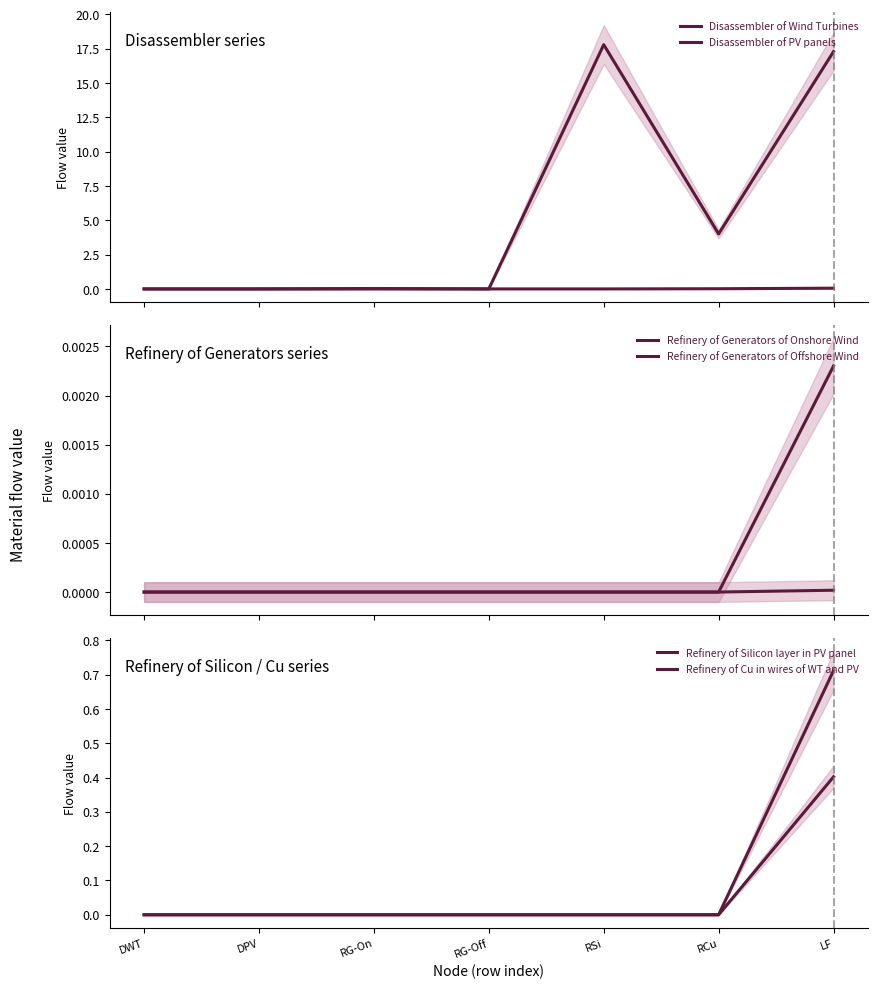

What are all the series names shown in the legend?

Disassembler of Wind Turbines, Disassembler of PV panels, Refinery of Generators of Onshore Wind, Refinery of Generators of Offshore Wind, Refinery of Silicon layer in PV panel, Refinery of Cu in wires of WT and PV